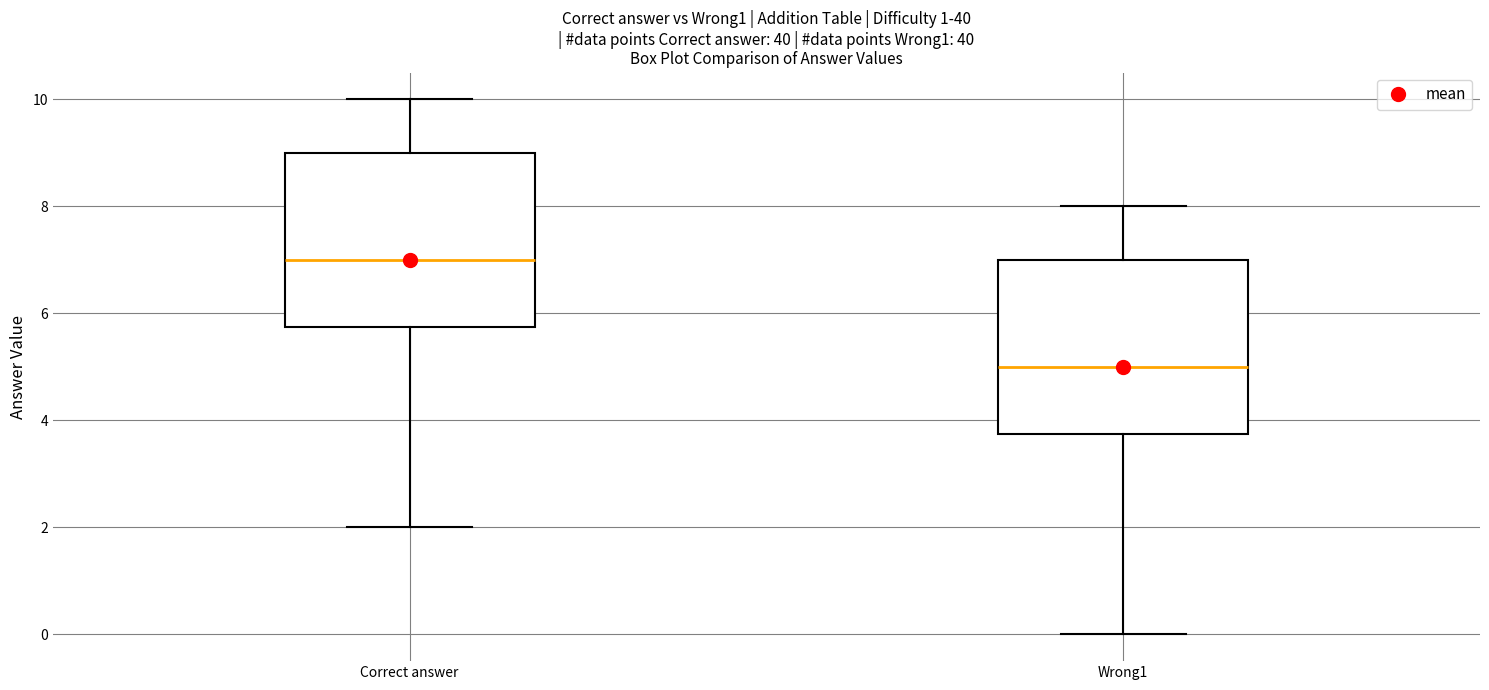

Reading left to right, read every box against the y-axis: the position of its median line, the range the box covers, and the ends of its whiskers. The values are not printed on the chart, so give them approximately, as read against the axis.

Correct answer: median 7.0, box 5.8 to 9.0, whiskers 2.0 to 10.0
Wrong1: median 5.0, box 3.8 to 7.0, whiskers 0.0 to 8.0